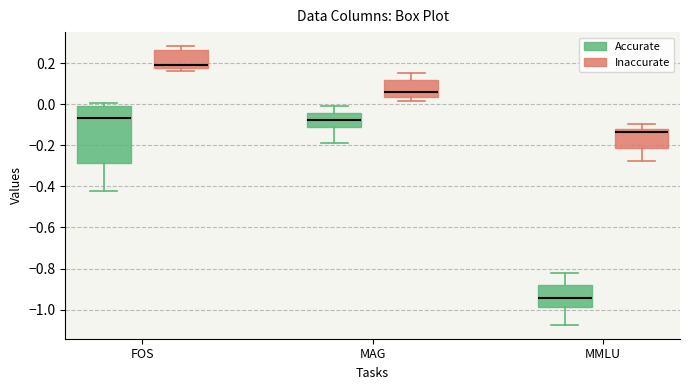

Reading left to right, transcribe this box plot: for each box, give where its median line is, the range the box spans, and where its two whiskers end, as read against the y-axis. The values are not printed on the chart, so give them approximately, as read against the axis.

FOS (Accurate): median -0.06, box -0.28 to 0.00, whiskers -0.42 to 0.00 (just above the box's upper edge)
FOS (Inaccurate): median 0.20, box 0.18 to 0.26, whiskers 0.16 to 0.28
MAG (Accurate): median -0.08, box -0.10 to -0.04, whiskers -0.18 to 0.00
MAG (Inaccurate): median 0.06, box 0.04 to 0.12, whiskers 0.02 to 0.16
MMLU (Accurate): median -0.94, box -0.98 to -0.88, whiskers -1.08 to -0.82
MMLU (Inaccurate): median -0.14, box -0.22 to -0.12, whiskers -0.28 to -0.10